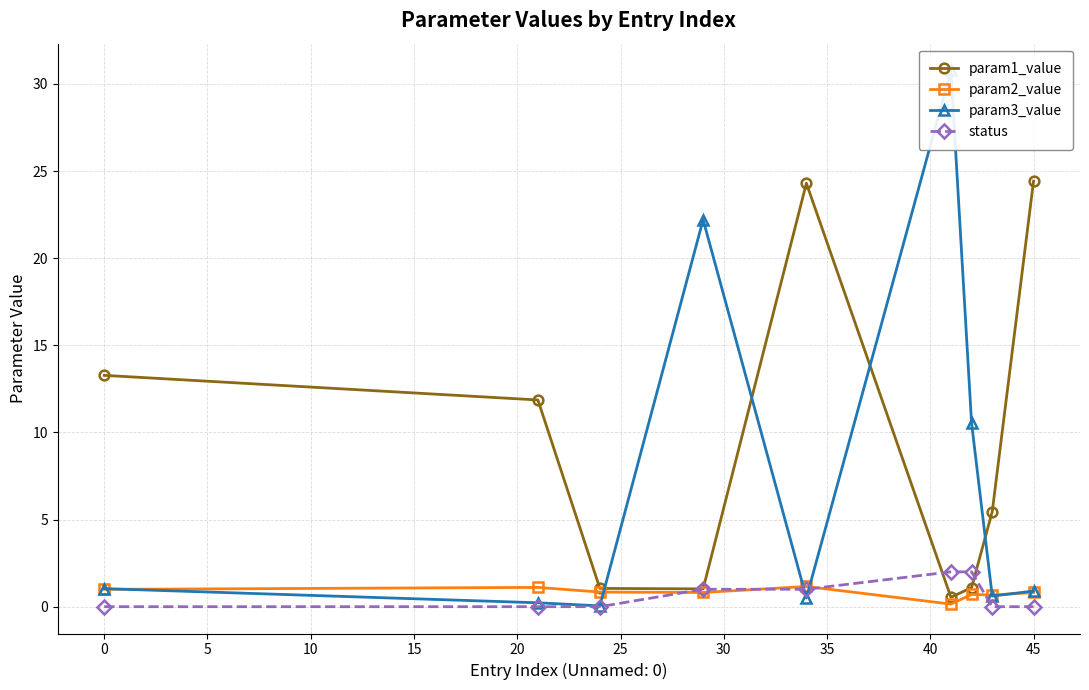

True or false: param2_value has a value of 0.8 at 45.

True